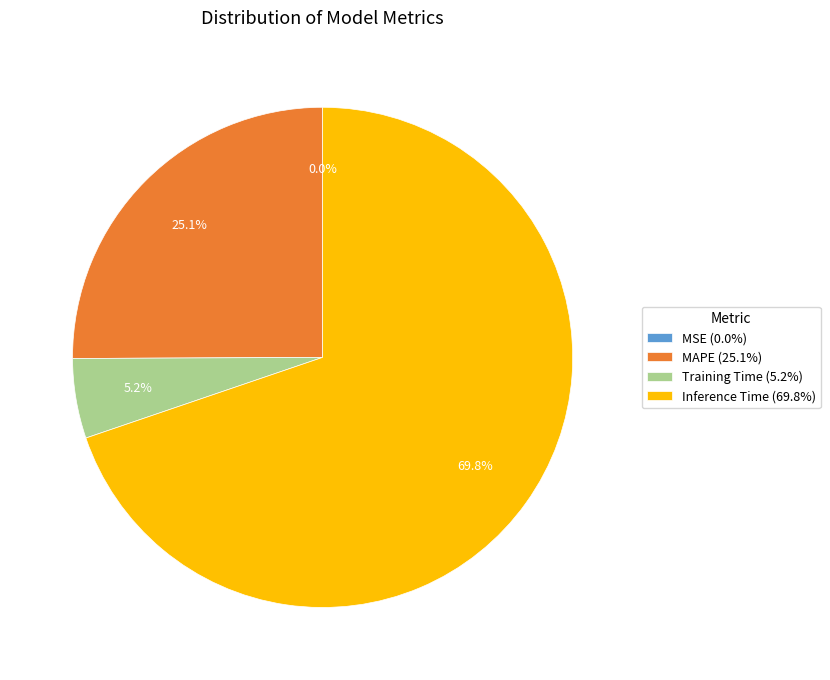

Is there a majority slice in this chart?

Yes